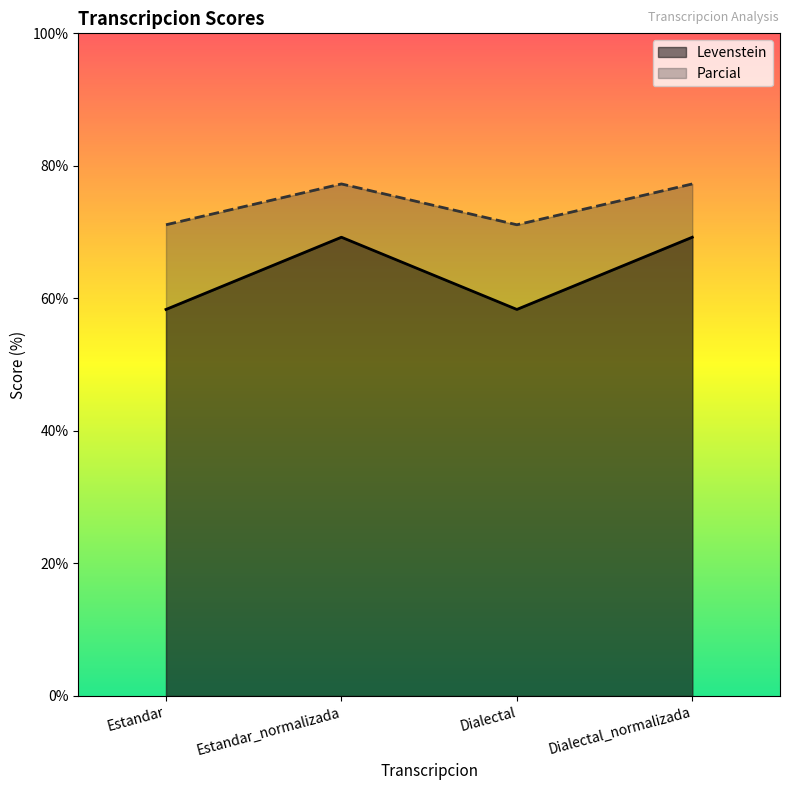

Count the number of categories in the chart.

4